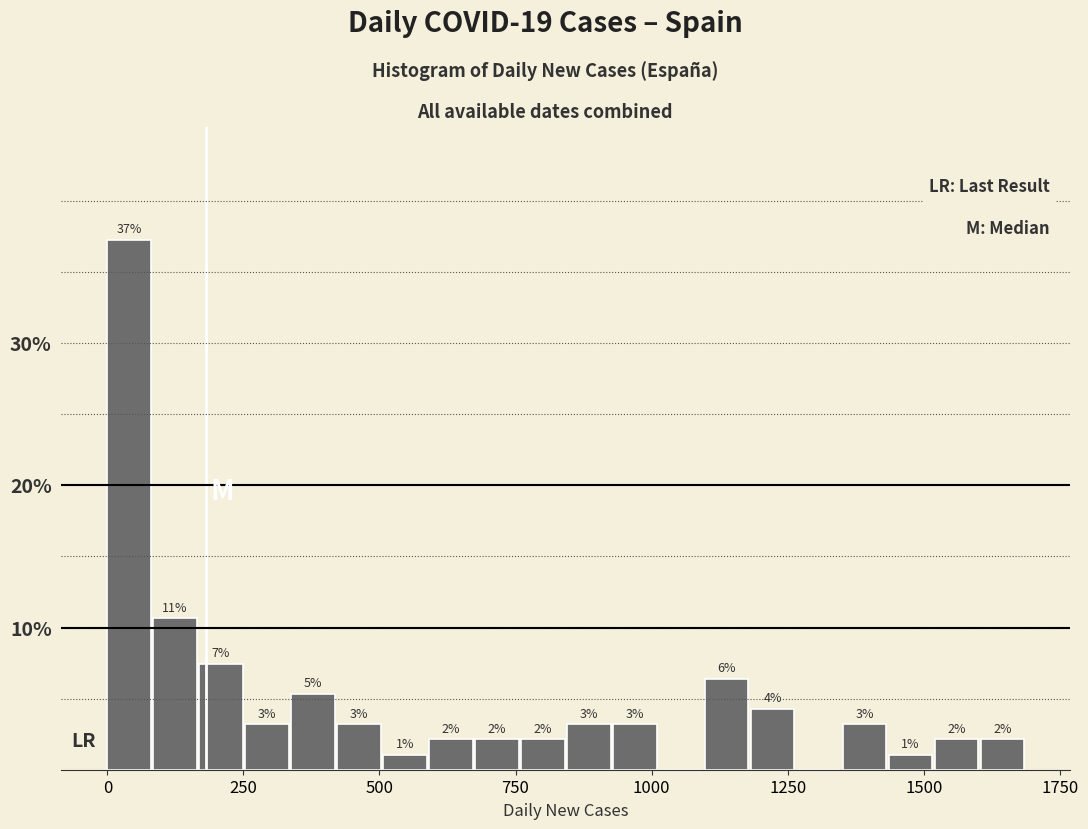

Around what value on the x-axis is the tallest bar? Give the approximate position of its centre, as read against the axis.

50